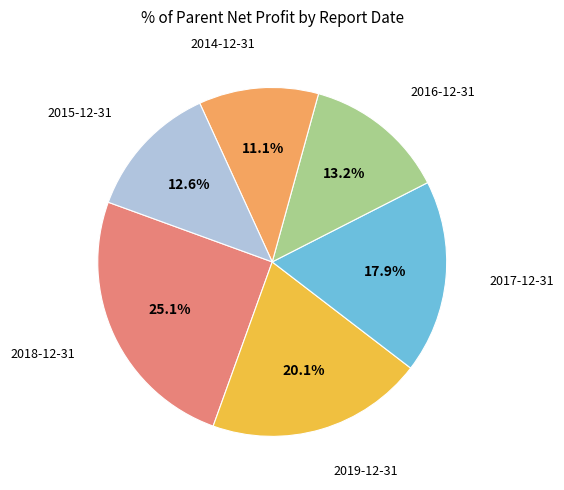

Is there a majority slice in this chart?

No